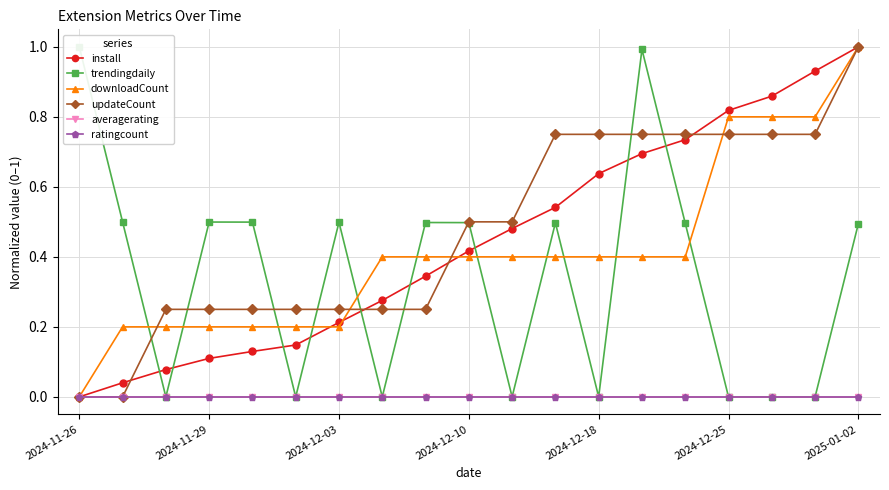

Rank the series by their maximum value, from lowest to highest.

averagerating, ratingcount, install, trendingdaily, downloadCount, updateCount